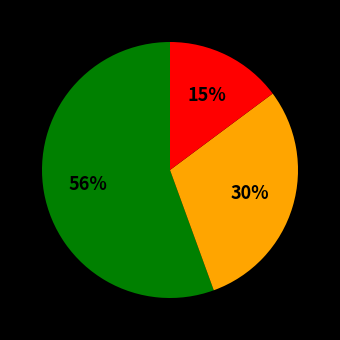

Does any single category account for the majority?

Yes